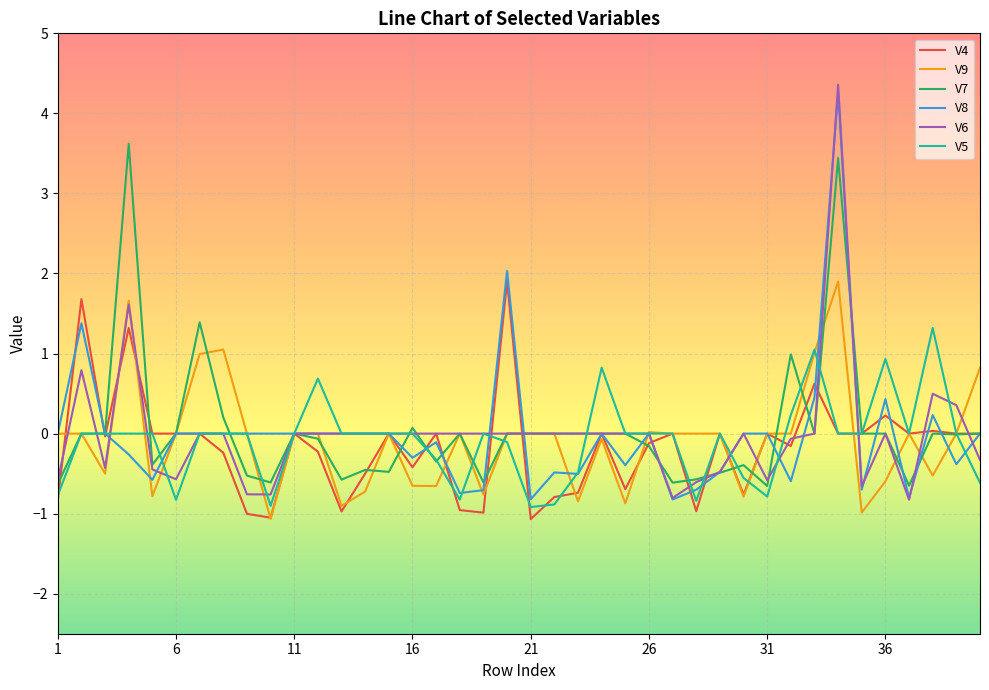

Count the number of data series in this chart.

6